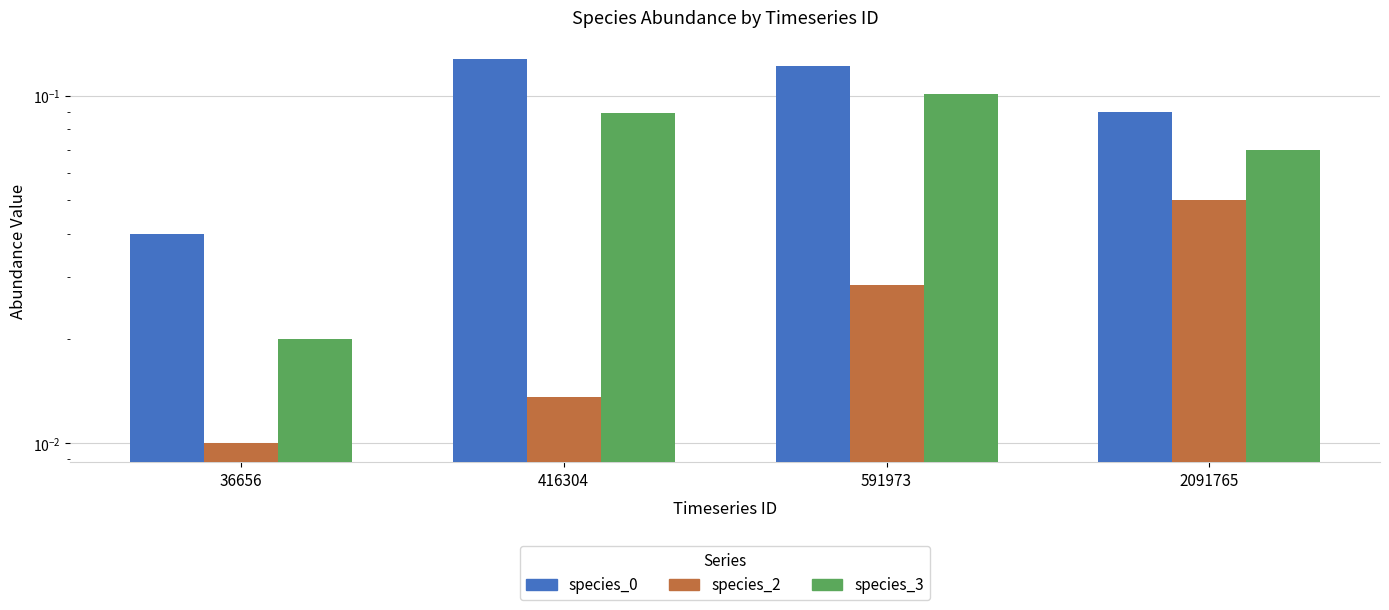

At how many categories does at least one series exceed 0?

4